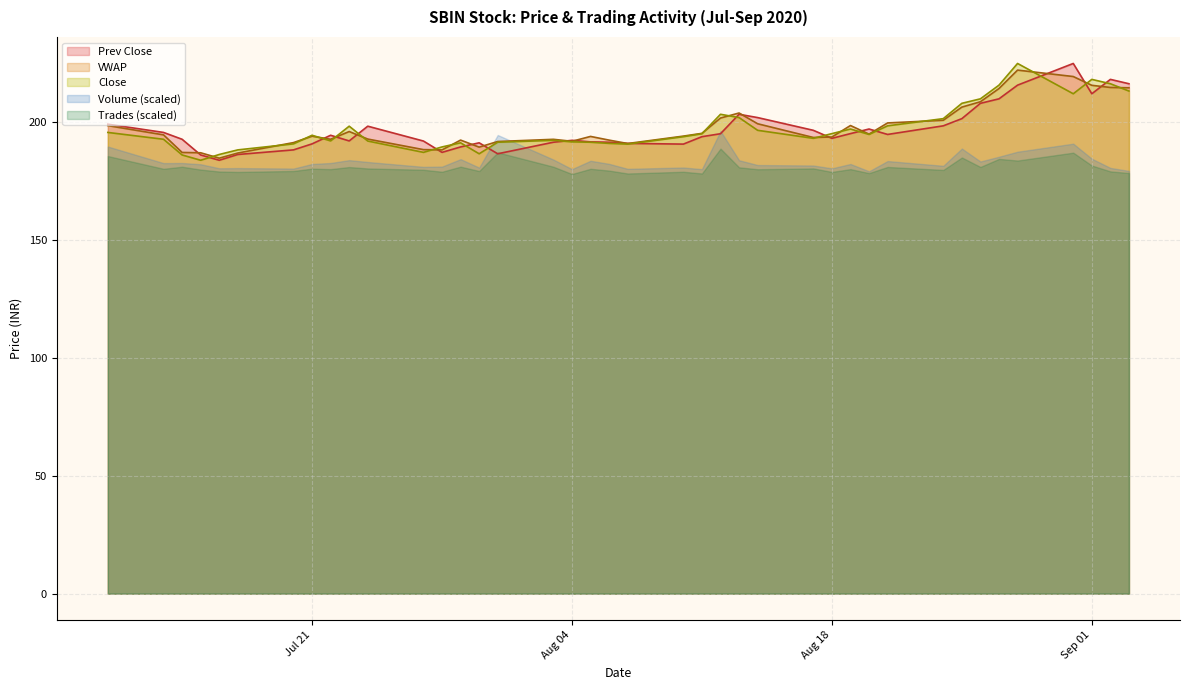

What is the minimum value shown in the chart?

178.0